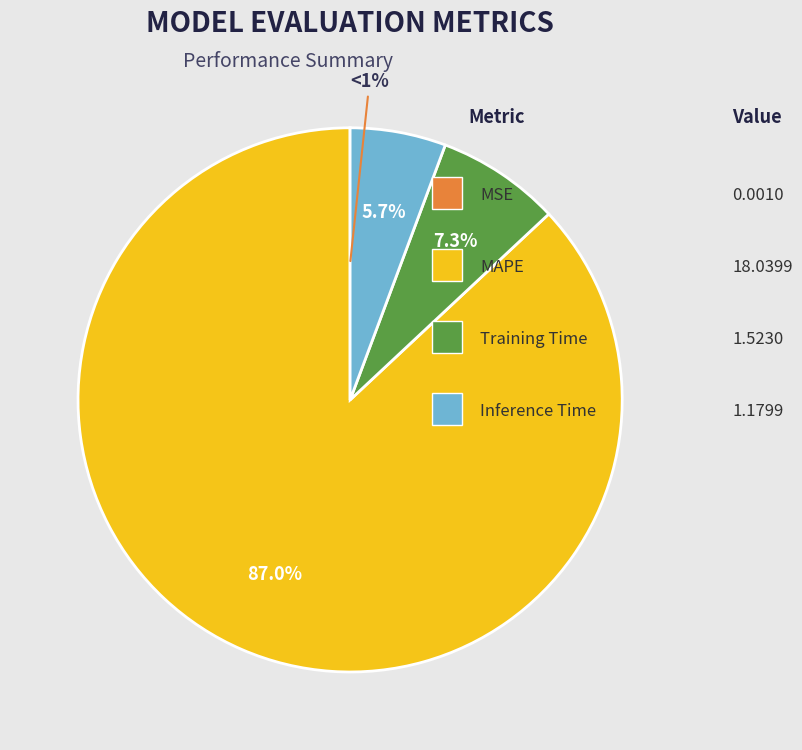

Combined, do Training Time and MSE account for over 50%?

No